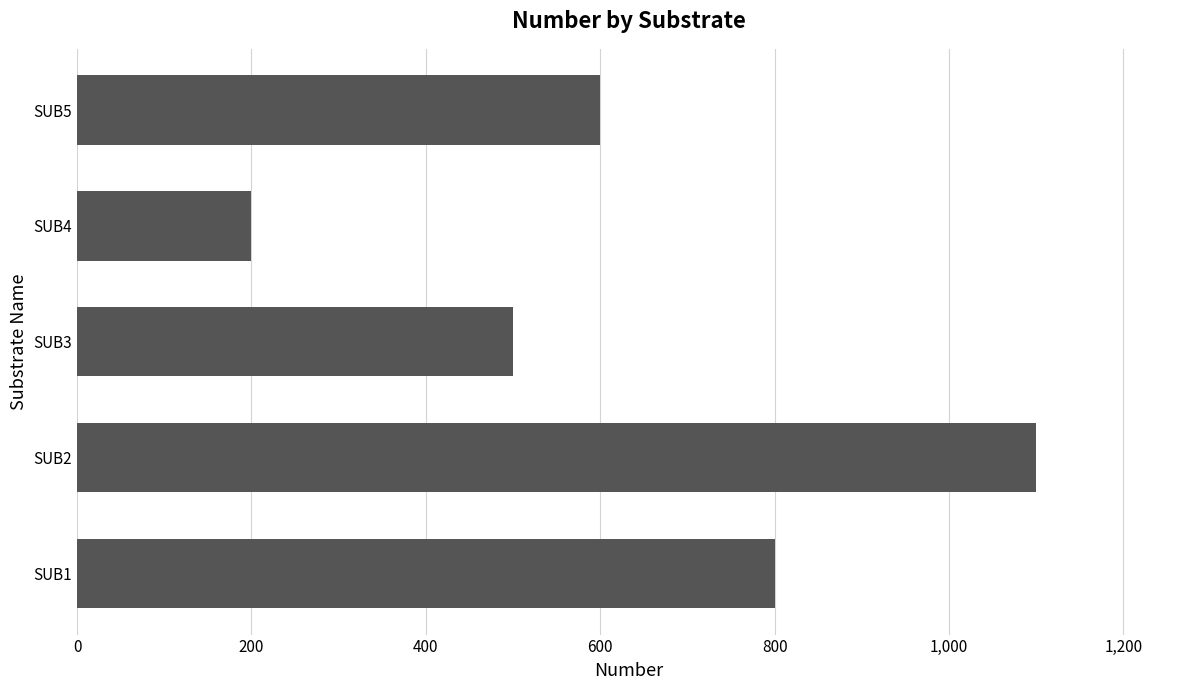

What is the average value?

640